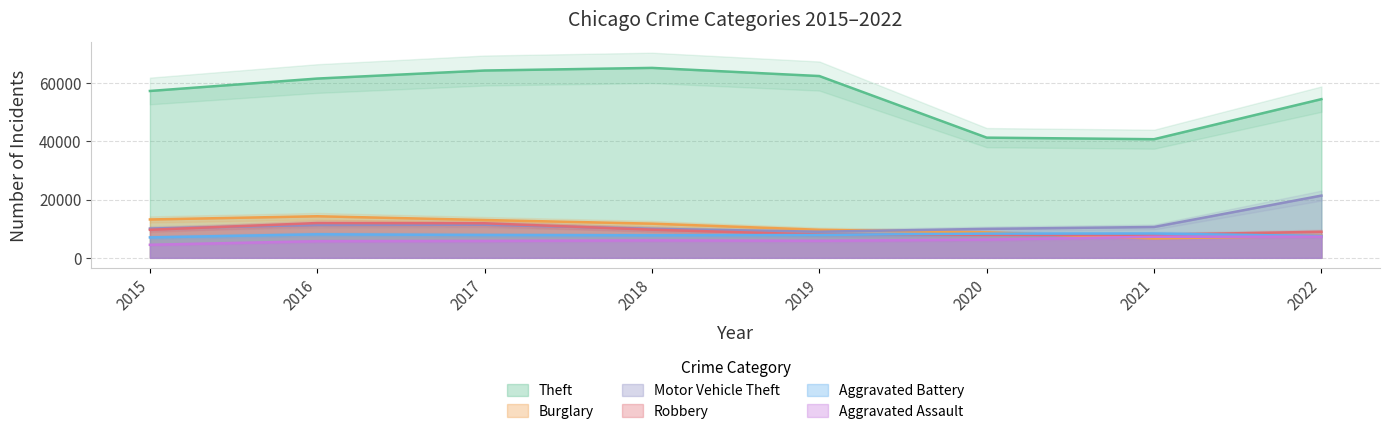

Read the Aggravated Battery value at 2017, to the nearest 10.

7840